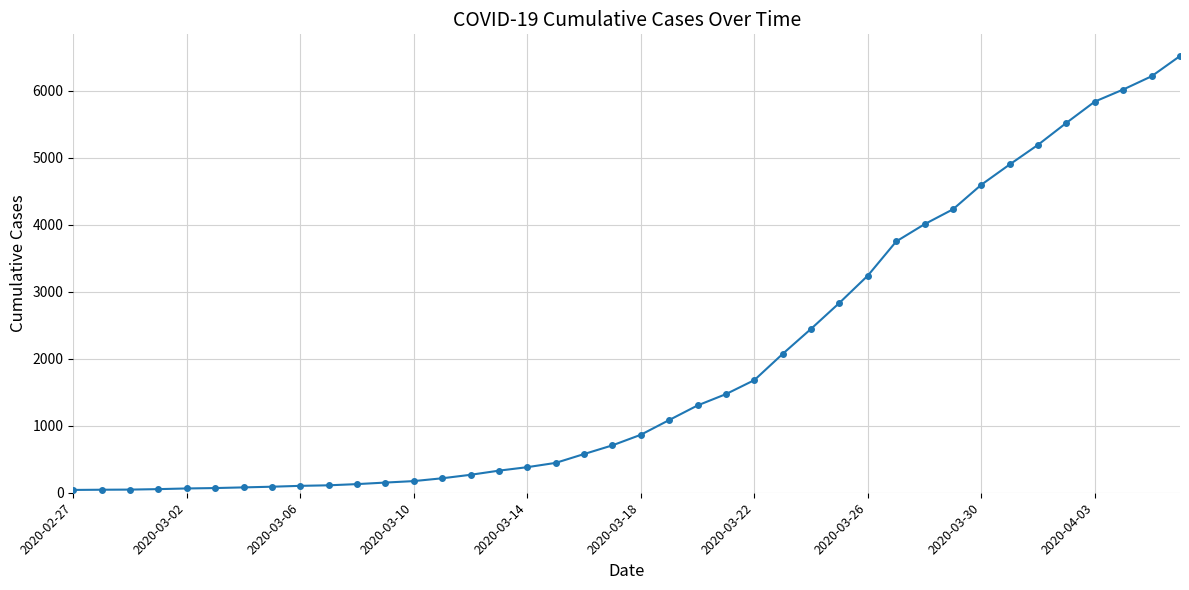

What is the maximum value shown in the chart?

6522